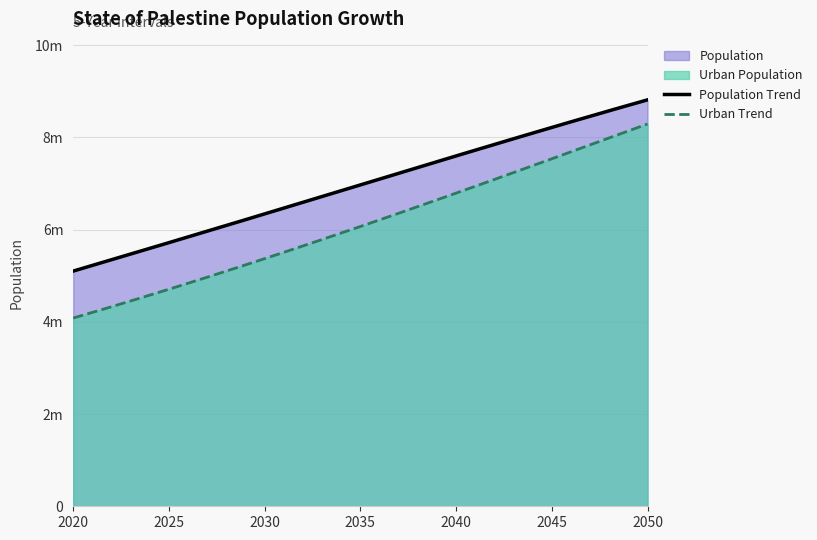

True or false: Population has more than 2 interior local peaks.

False